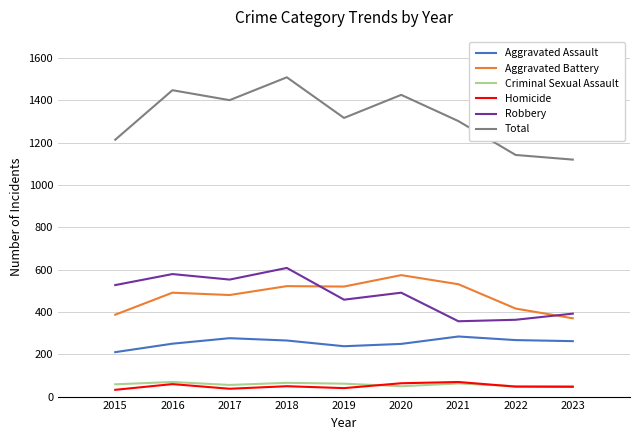

What is the highest value of the Total series?

1509